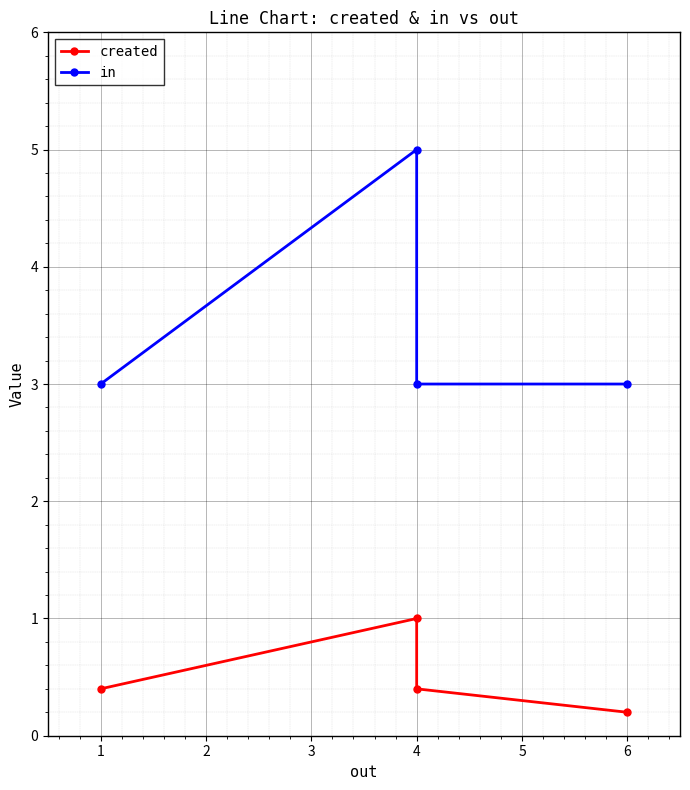

How many in values are between 3 and 5?

4